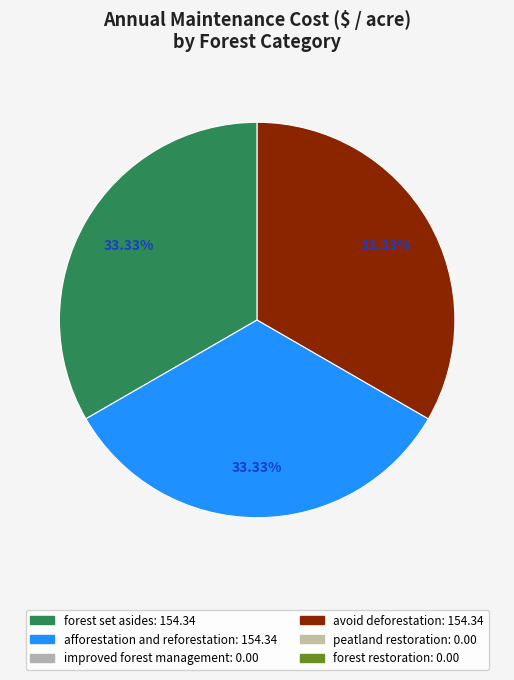

How many slices are in this pie chart?

3